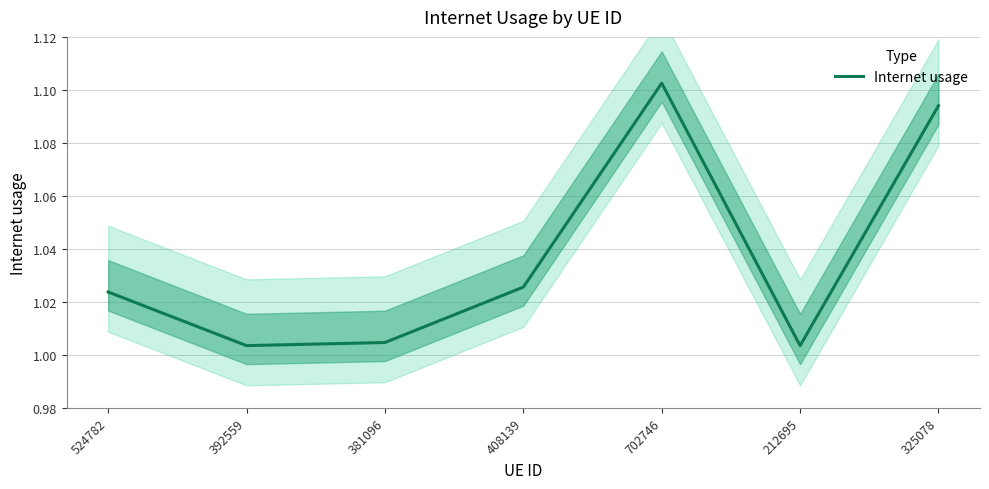

The chart shows a value of 0.7 at 524782. True or false?

False